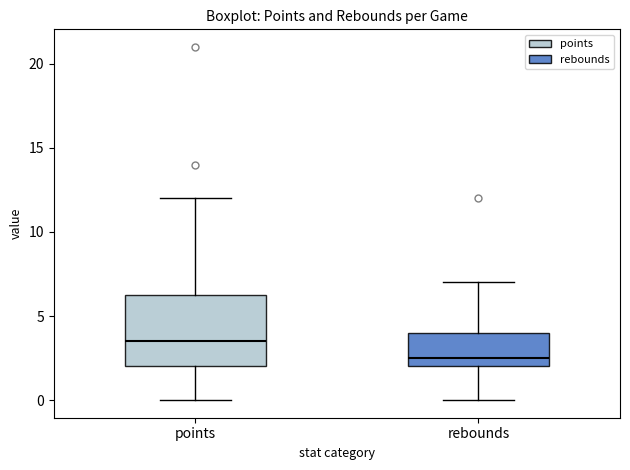

Reading left to right, read every box against the y-axis: the position of its median line, the range the box covers, and the ends of its whiskers. The values are not printed on the chart, so give them approximately, as read against the axis.

points: median 3.5, box 2.0 to 6.5, whiskers 0.0 to 12.0
rebounds: median 2.5, box 2.0 to 4.0, whiskers 0.0 to 7.0